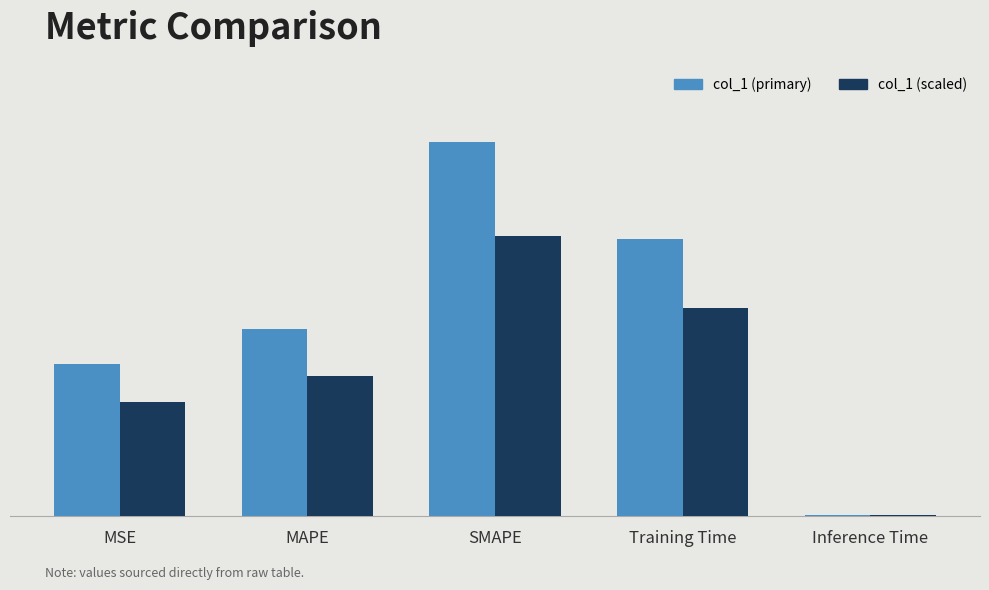

What is the label of the 4th bar from the left?

Training Time